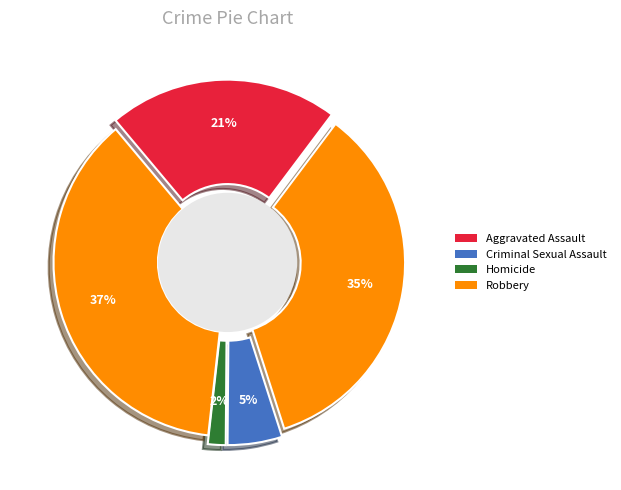

How many segments does this pie chart have?

5